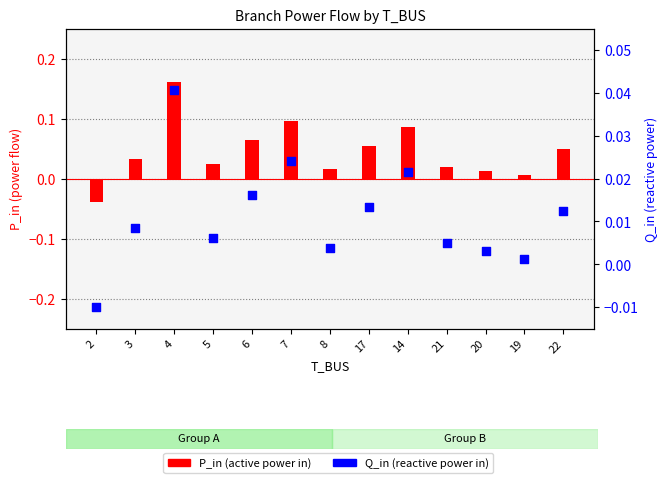

What are all the series names shown in the legend?

P_in, Q_in